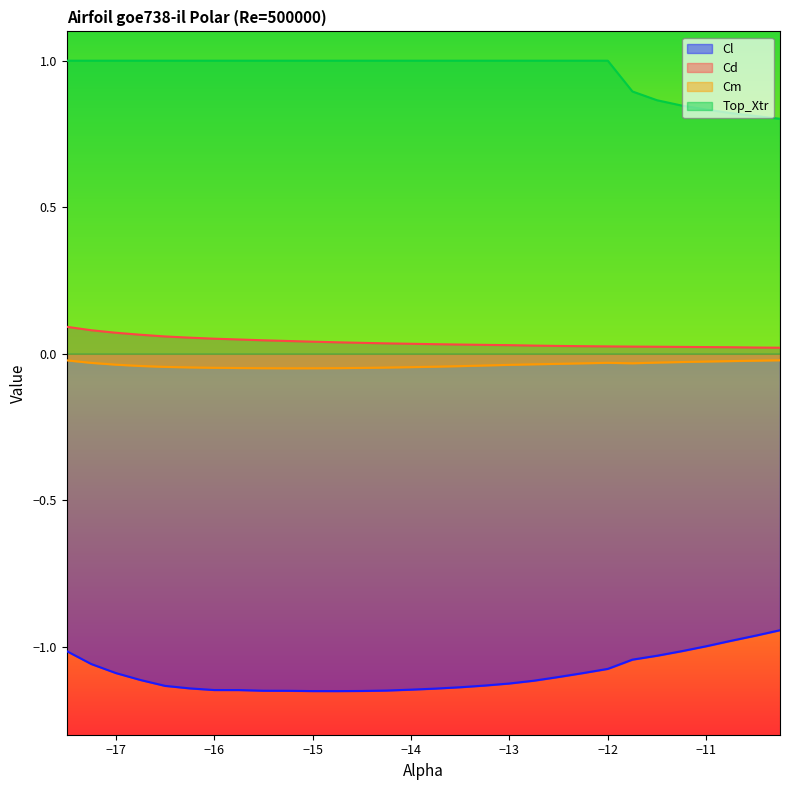

Which series has the largest total across all categories?

Top_Xtr